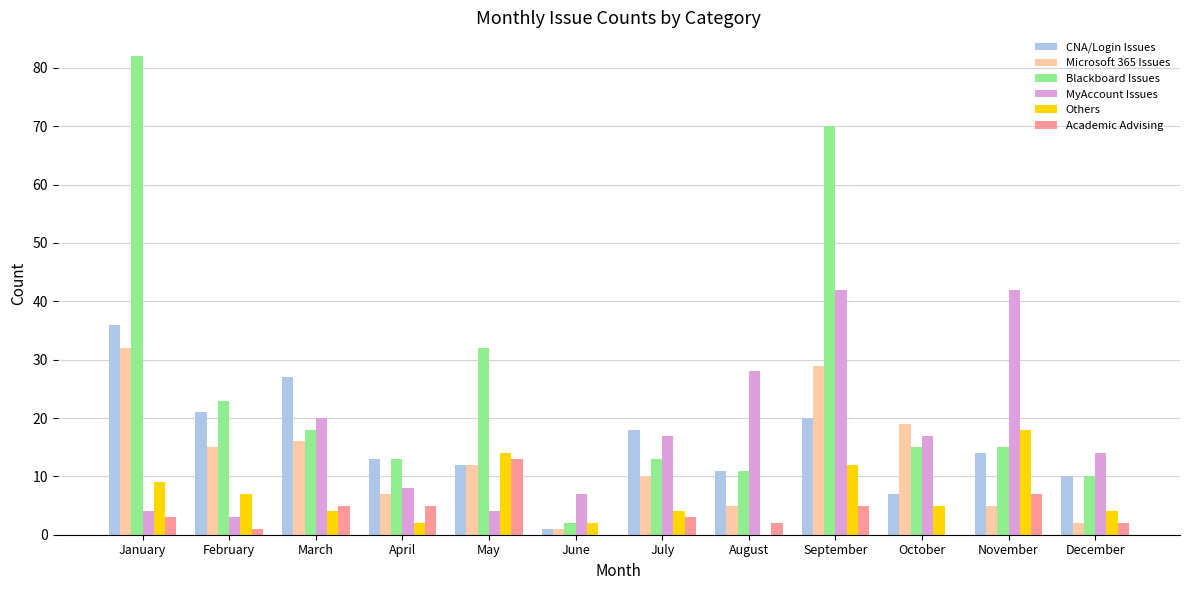

How many groups of bars are there?

12